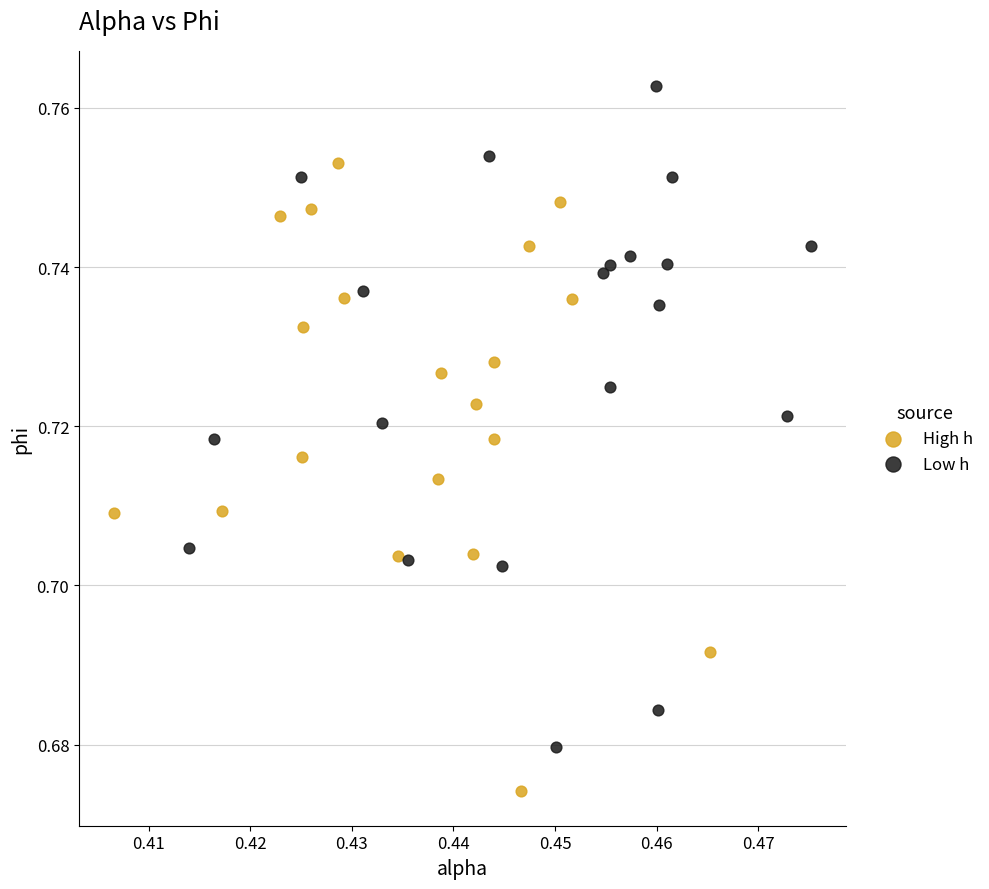

Which series reaches the minimum Y coordinate?

High h